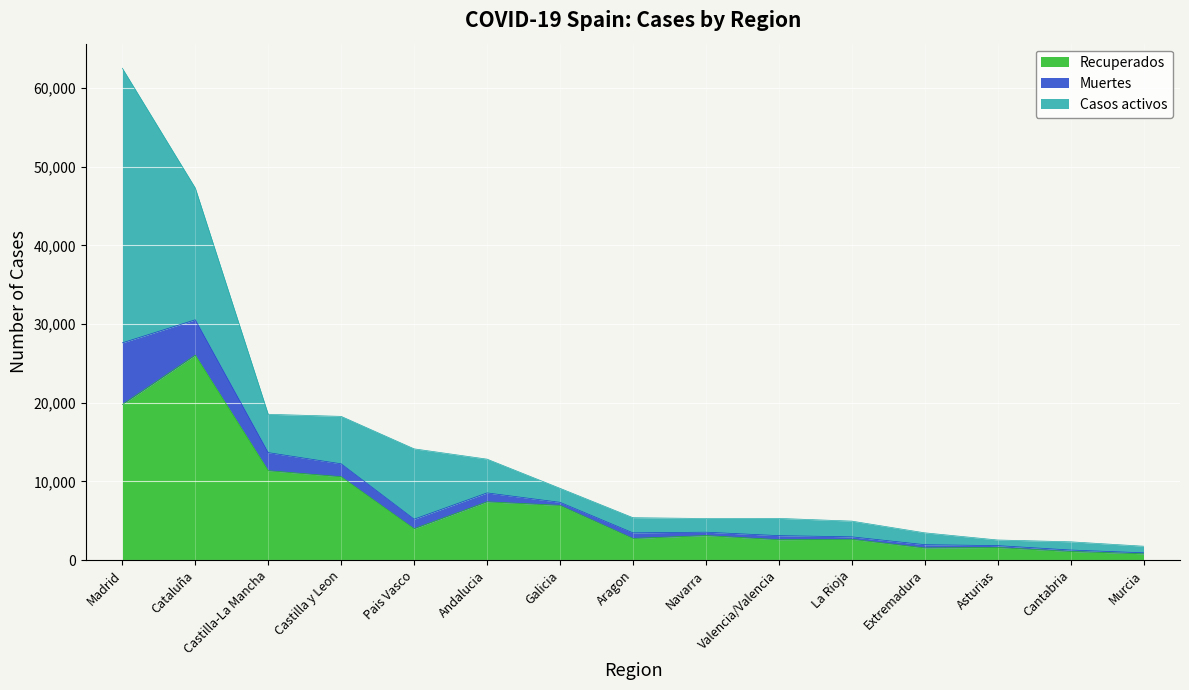

The value of Recuperados at Galicia is 10883. True or false?

False